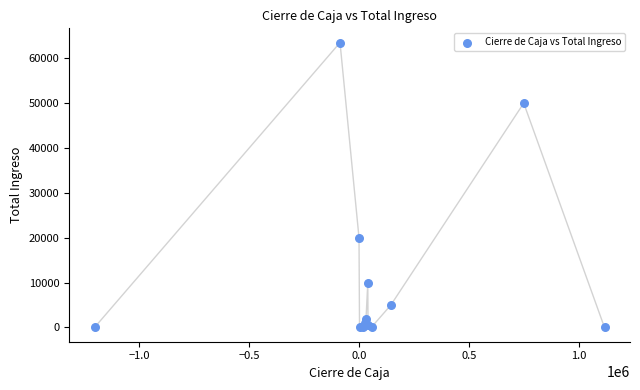

What Y value in the scatter plot is closest to 31750?

20000